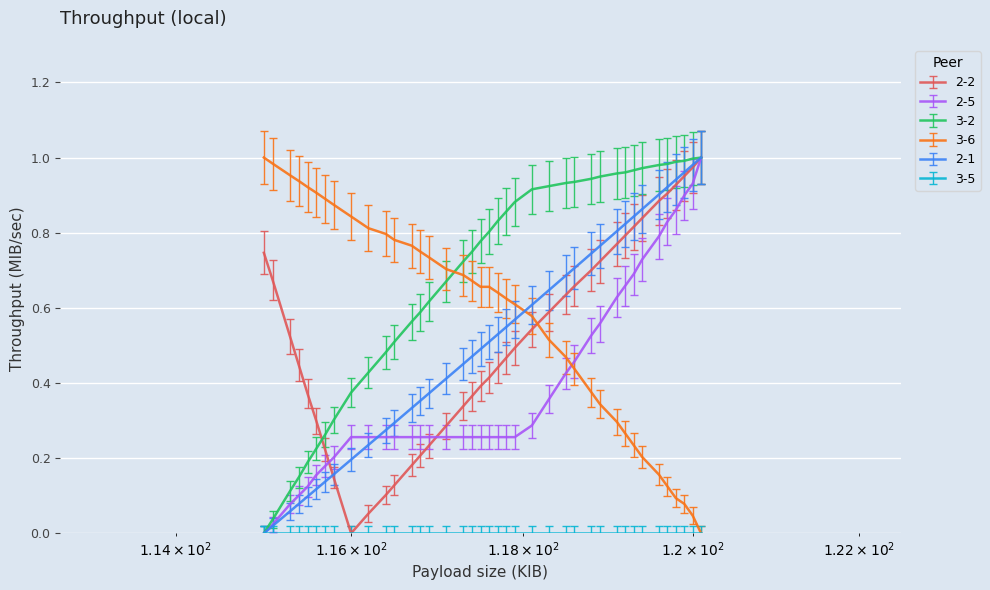

Which series has the largest total across all categories?

3-2